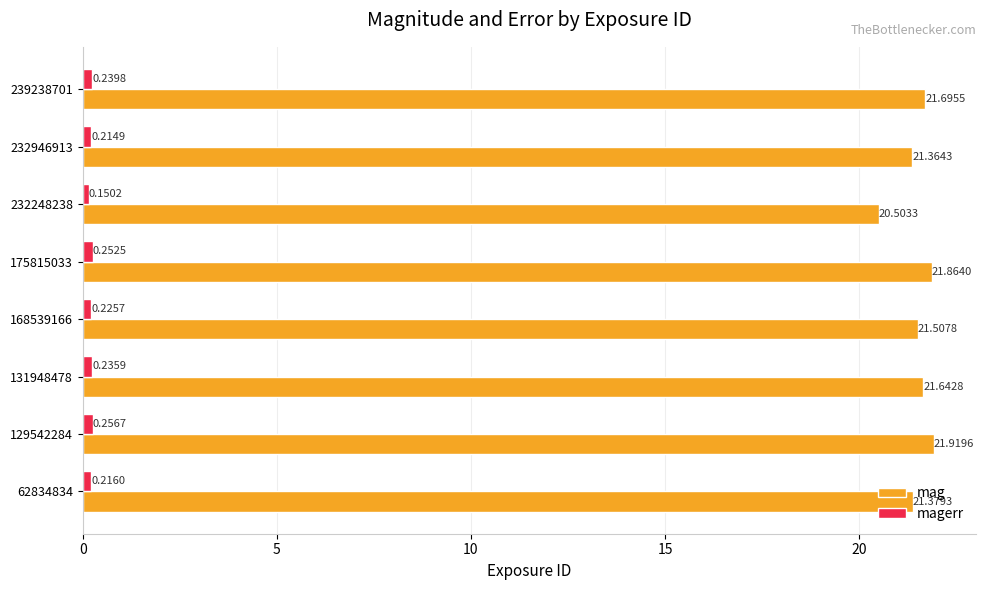

What is the total value across all series at 131948478?

21.9